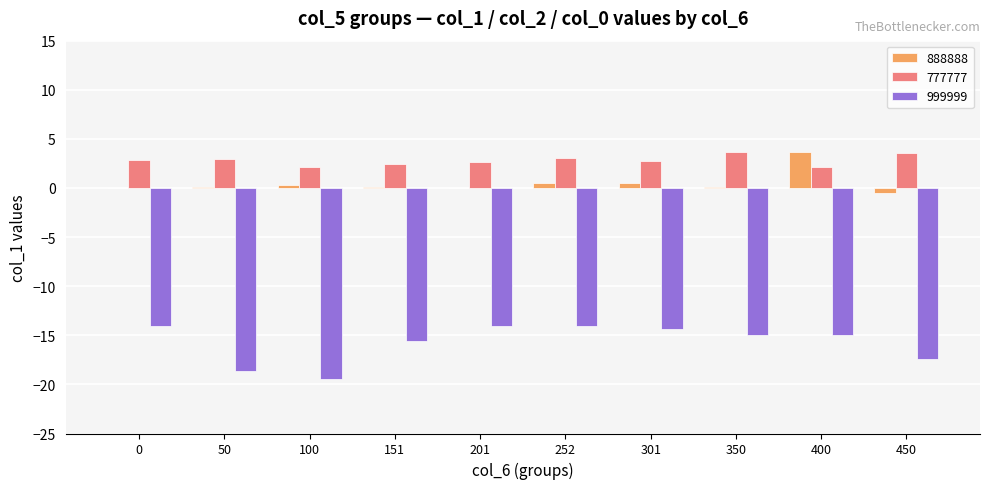

What is the maximum value for 888888?

3.6